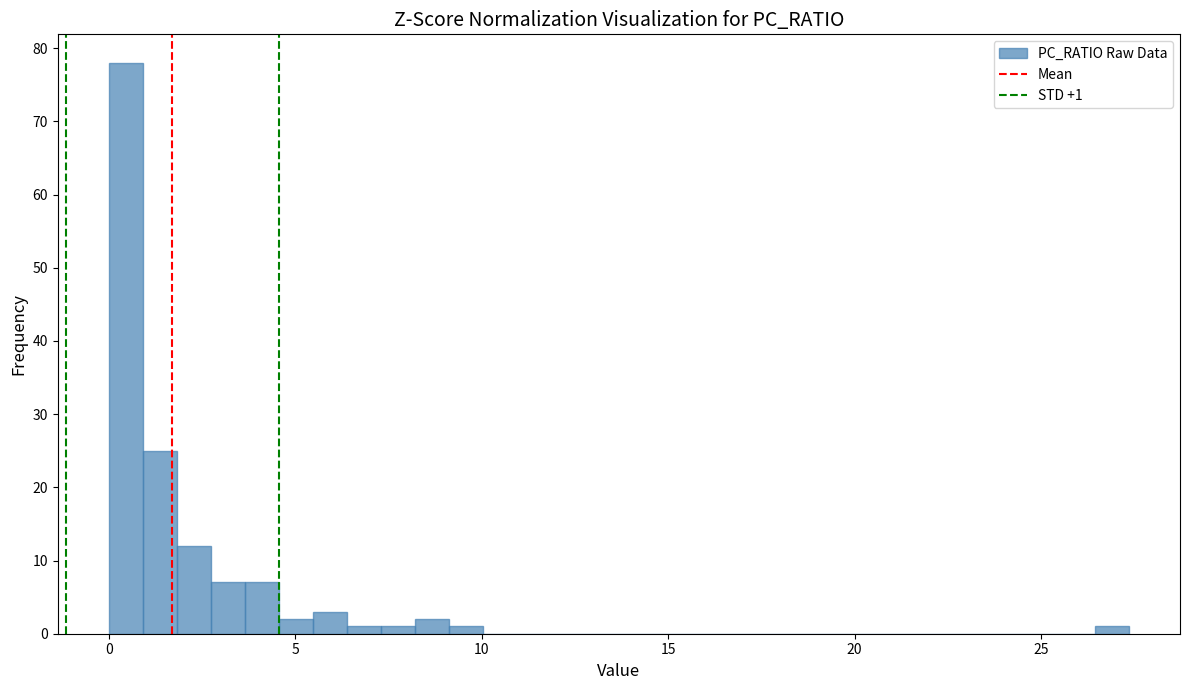

Around what value on the x-axis is the tallest bar? Give the approximate position of its centre, as read against the axis.

0.5